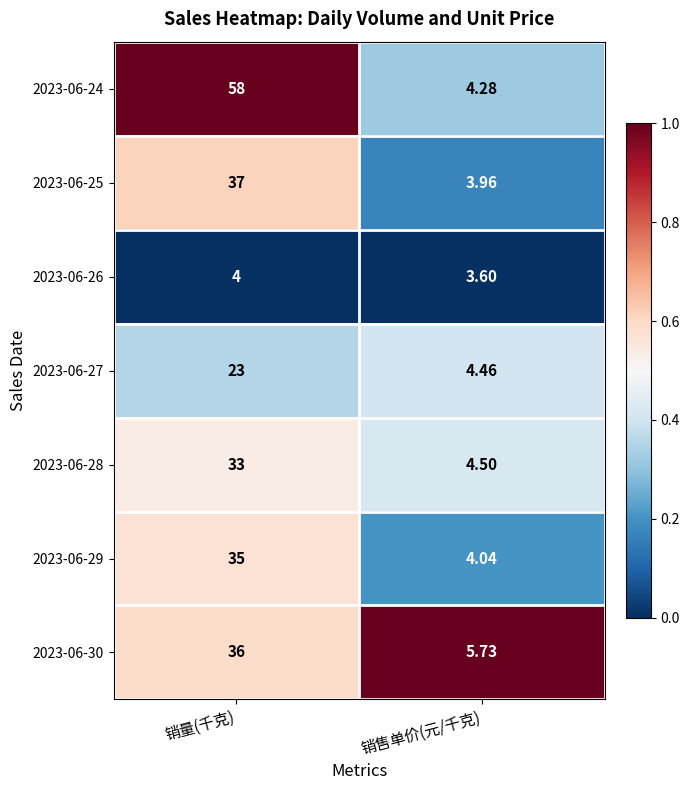

Count the number of categories in the chart.

2